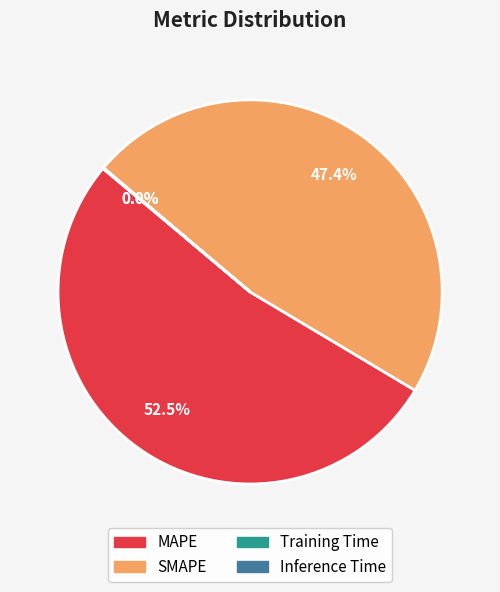

To the nearest percent, what portion does SMAPE represent?

47%